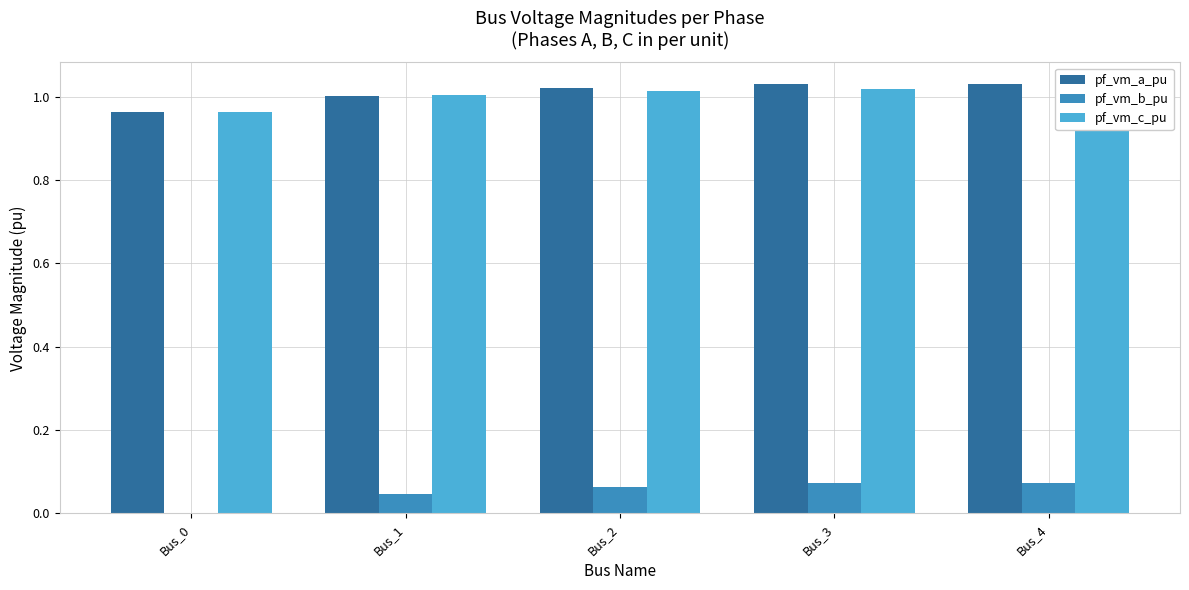

What is the highest value of the pf_vm_c_pu series?

1.0